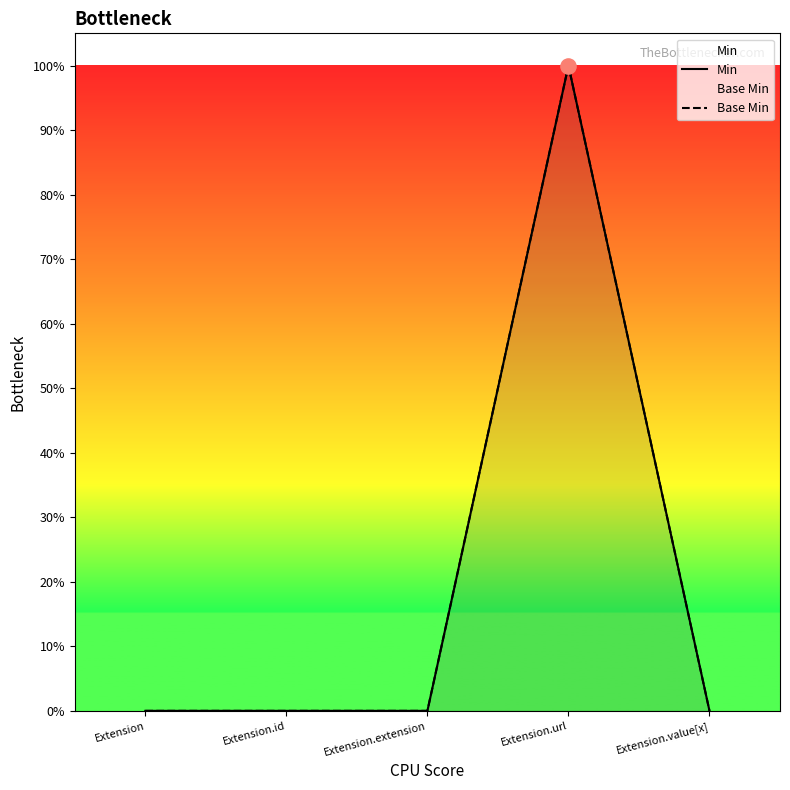

Which series has the largest total across all categories?

Min